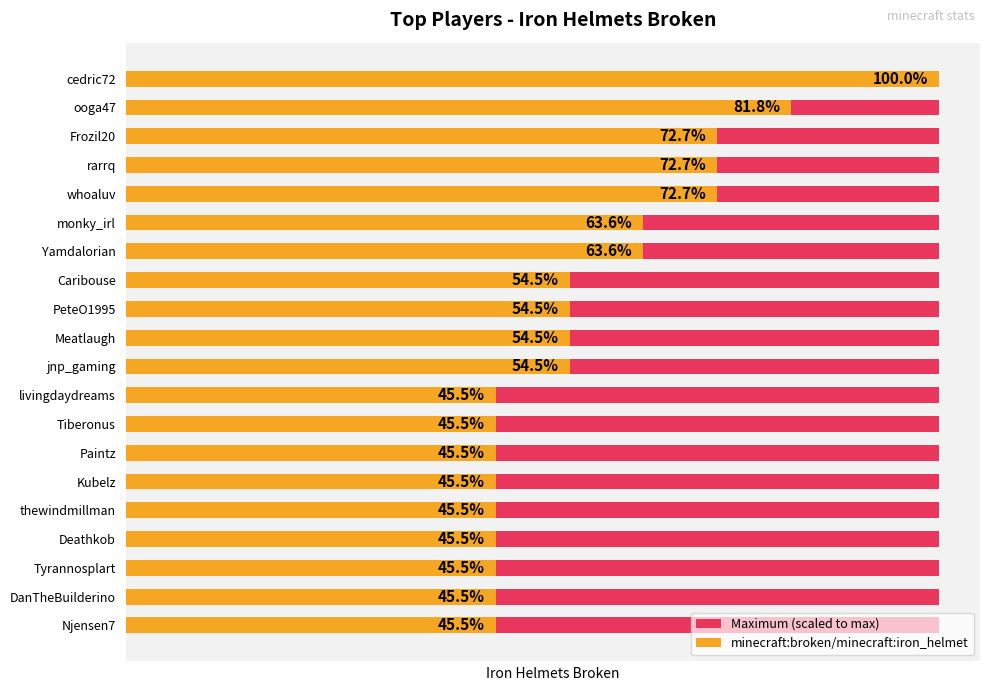

List the series in order of their peak value, lowest first.

Maximum (scaled to max), minecraft:broken/minecraft:iron_helmet